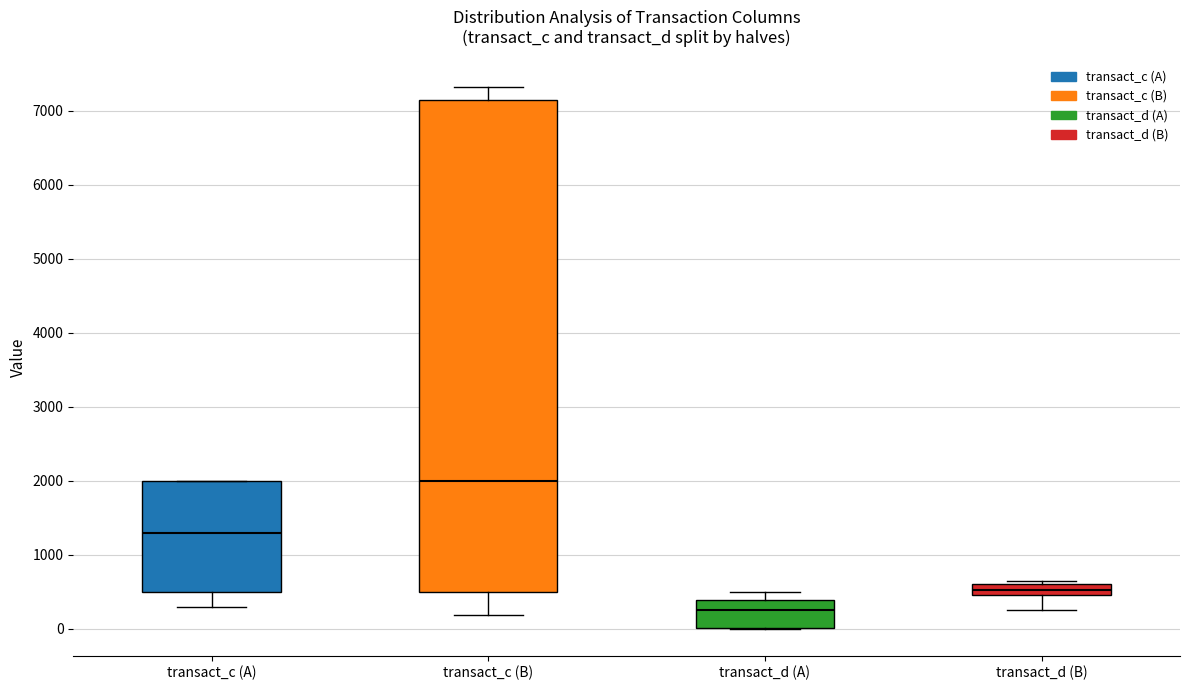

Comparing the boxes themselves (not the whiskers), which one is the tallest?

transact_c (B)